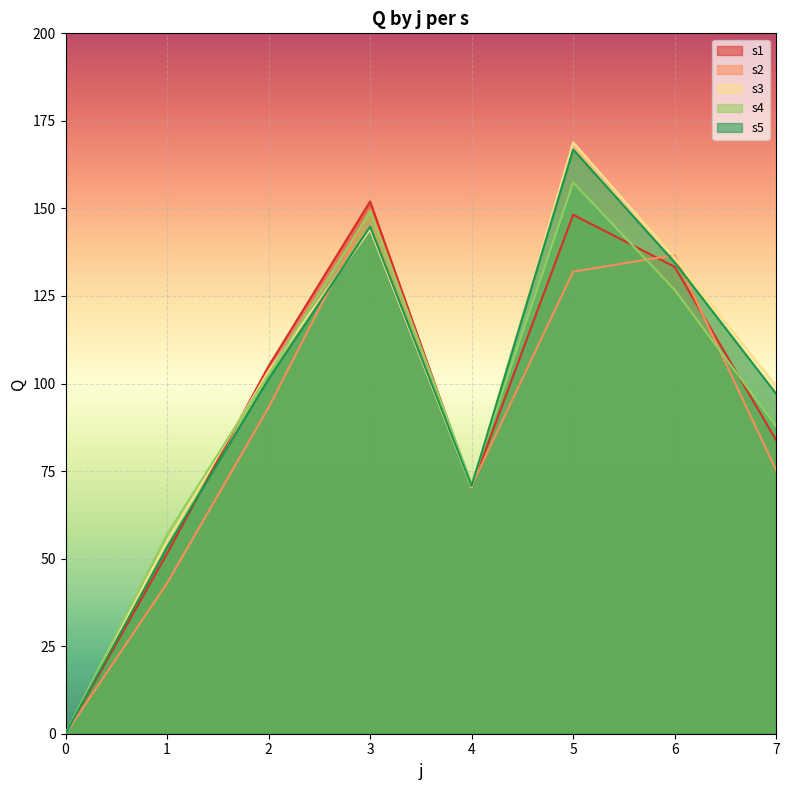

What is the sum of the s3 values at 0 and 3?

144.0